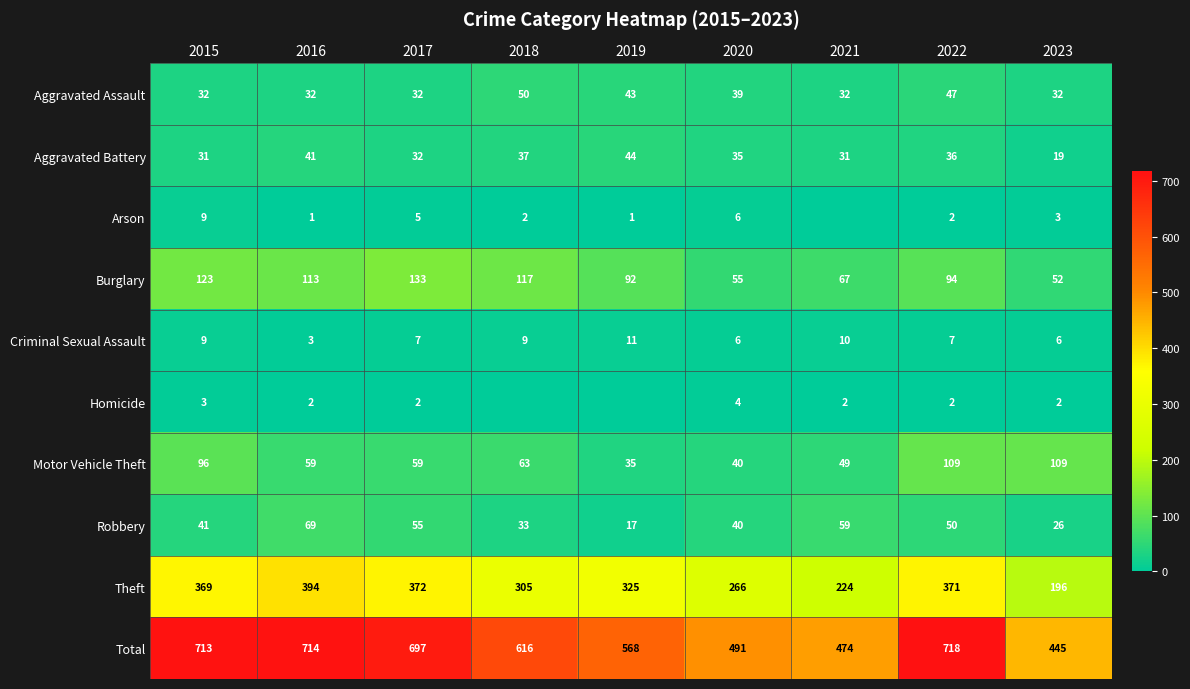

Is the value of Burglary at 2017 greater than the value of Robbery at 2020?

Yes